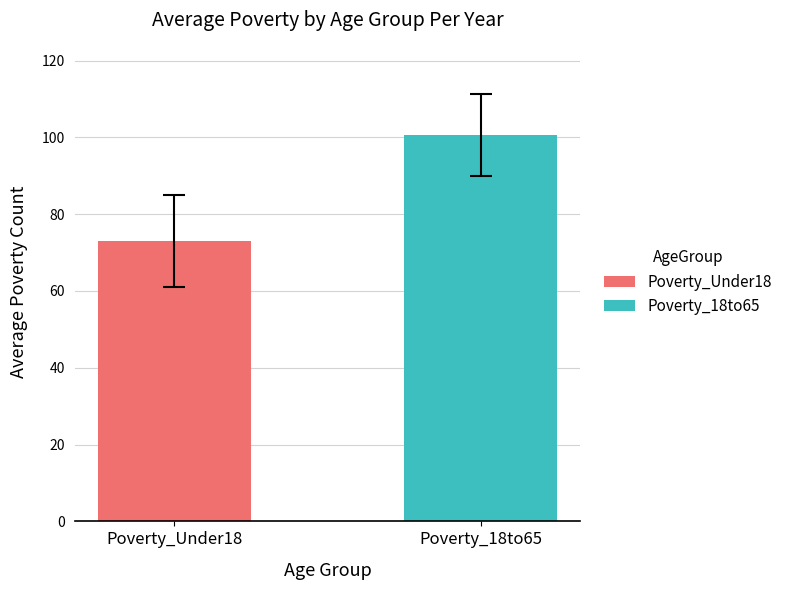

Rank the series by their maximum value, from lowest to highest.

Poverty_Under18, Poverty_18to65